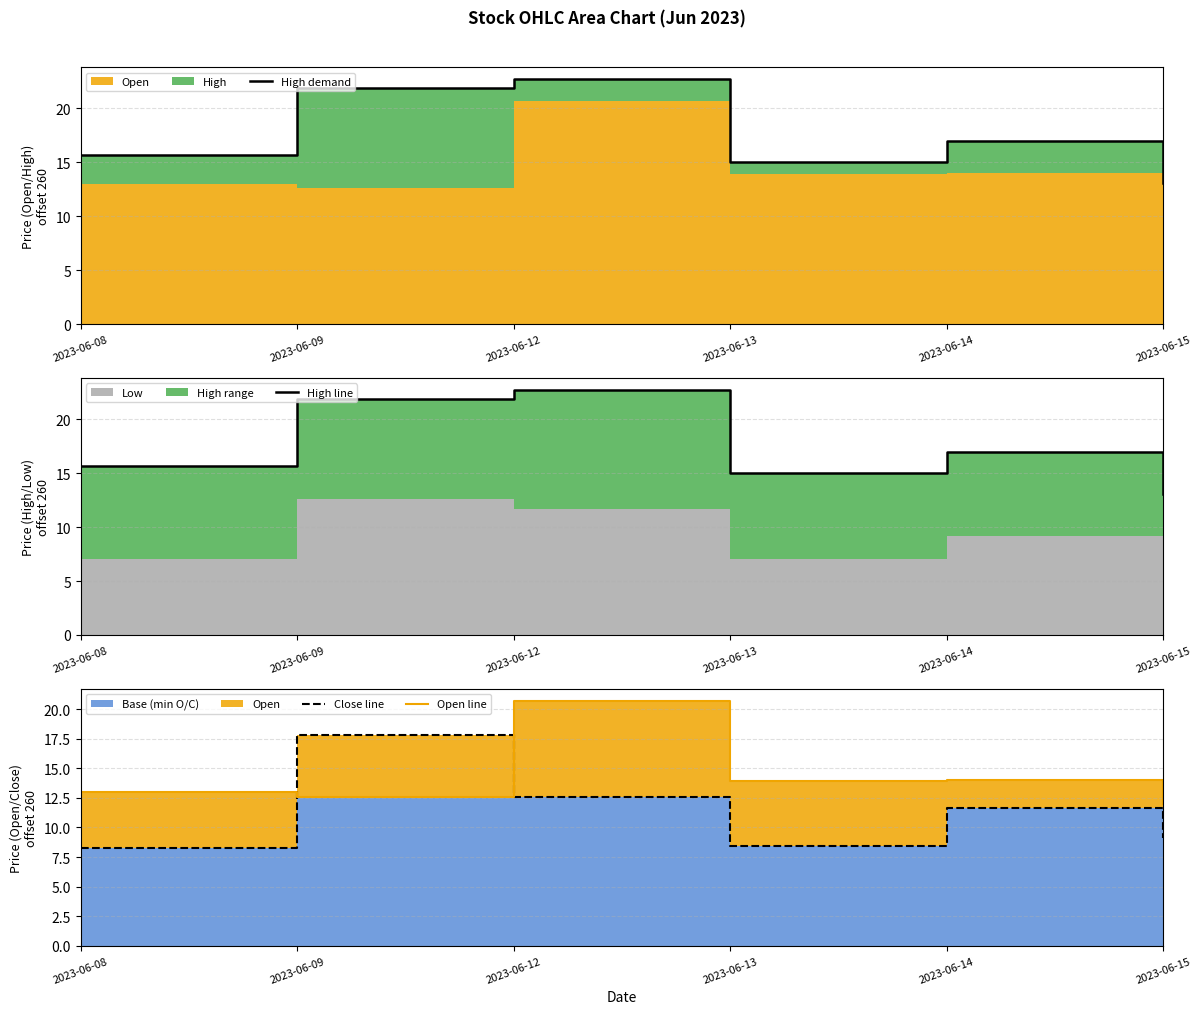

Reading left to right, list all the values displayed in this chart.

High demand: 2023-06-08=15.6	2023-06-09=21.9	2023-06-12=22.7	2023-06-13=15.0	2023-06-14=17.0	2023-06-15=13.1
High line: 2023-06-08=15.6	2023-06-09=21.9	2023-06-12=22.7	2023-06-13=15.0	2023-06-14=17.0	2023-06-15=13.1
Close line: 2023-06-08=8.2	2023-06-09=17.9	2023-06-12=12.5	2023-06-13=8.5	2023-06-14=11.6	2023-06-15=9.1
Open line: 2023-06-08=13.0	2023-06-09=12.6	2023-06-12=20.7	2023-06-13=14.0	2023-06-14=14.0	2023-06-15=12.0